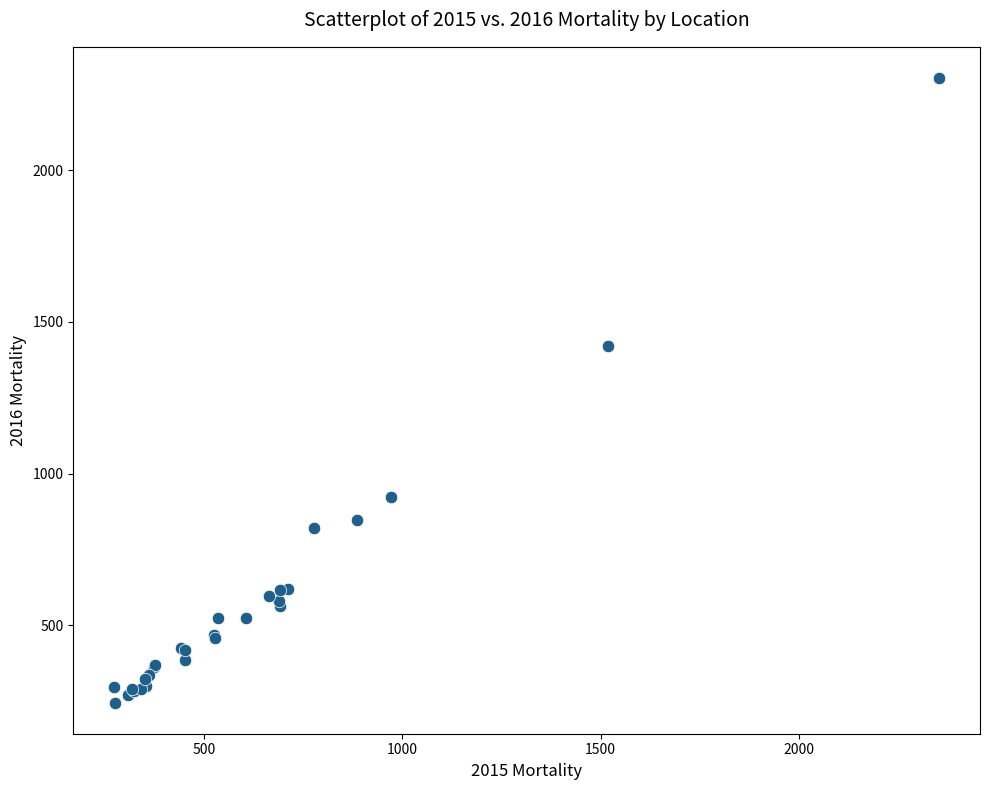

What Y value in the scatter plot is closest to 1274?

1422